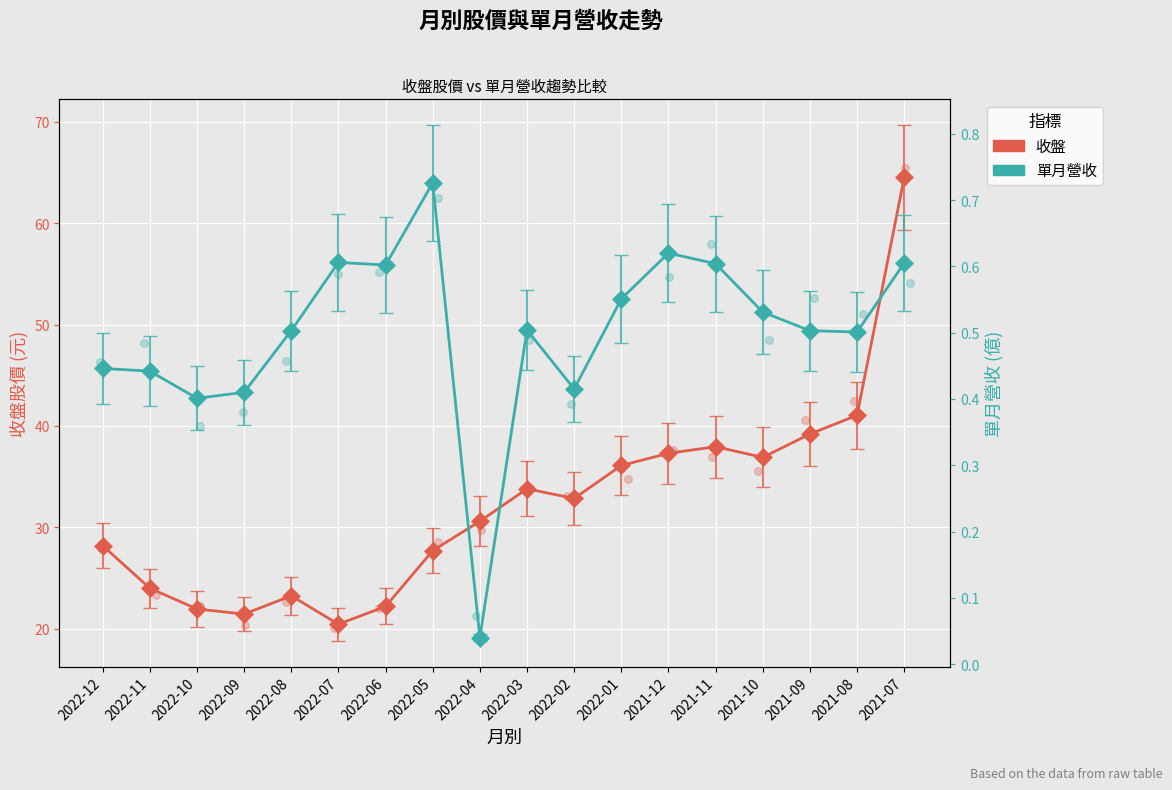

At how many categories does at least one series exceed 41?

2